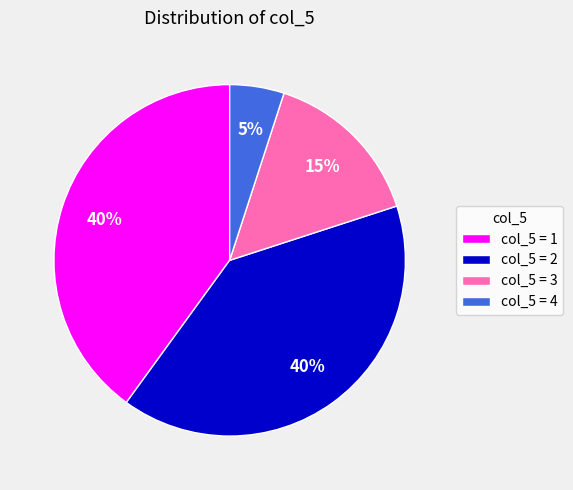

How many segments does this pie chart have?

4